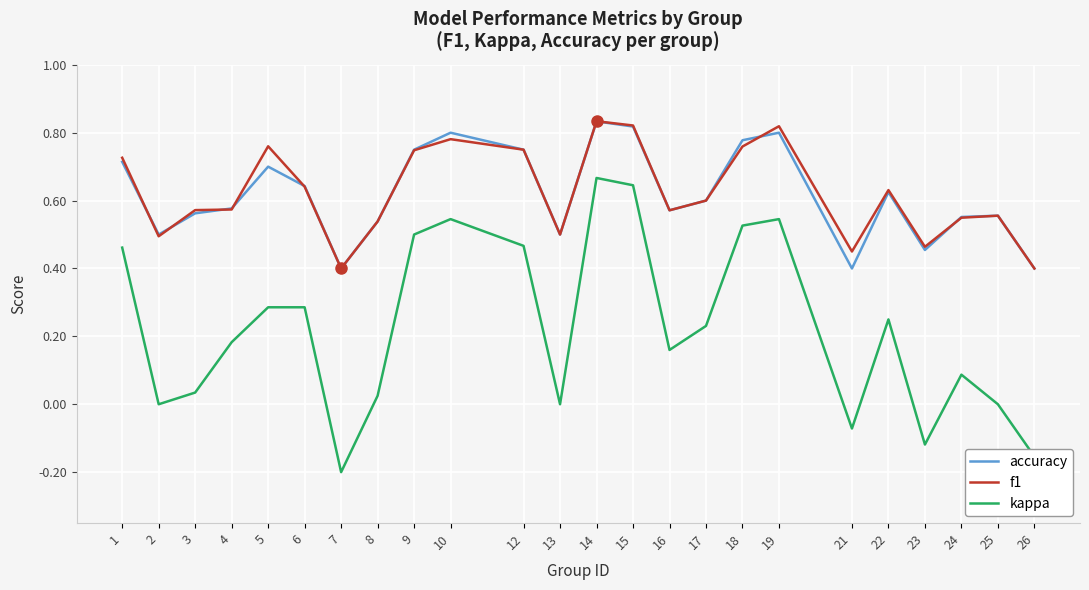

Is it true that accuracy equals 0.4 at 21?

True